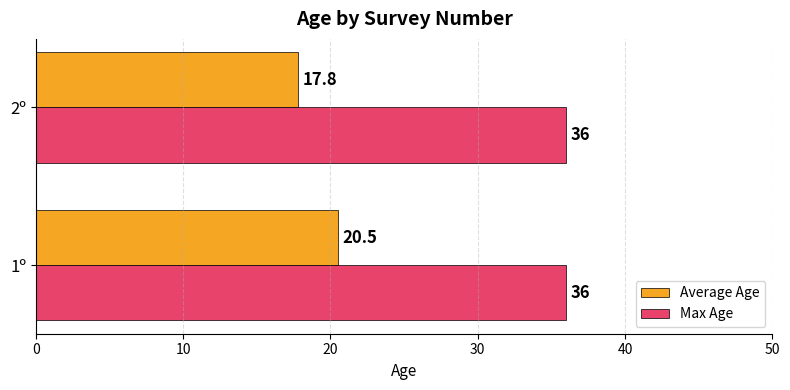

What is the smallest value displayed?

17.8